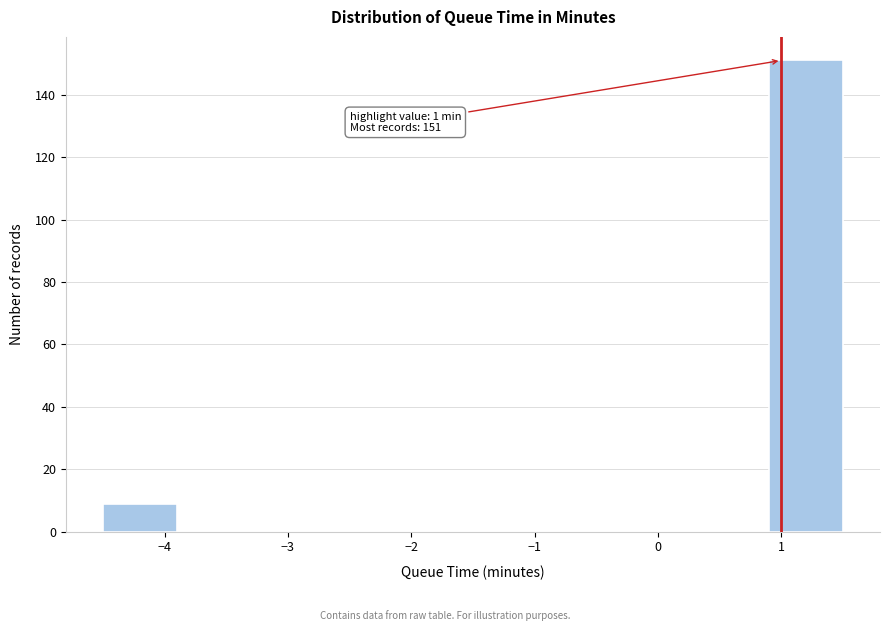

Which range on the x-axis has the tallest bar?

0.9 to 1.5